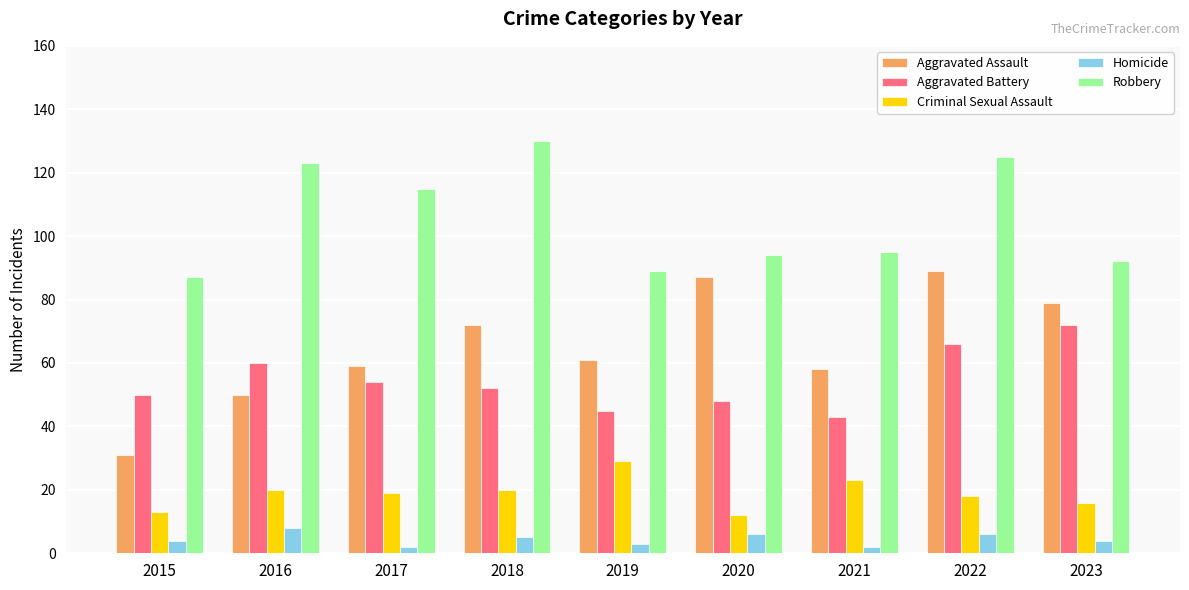

At 2019, list the series in order from smallest to largest.

Homicide, Criminal Sexual Assault, Aggravated Battery, Aggravated Assault, Robbery